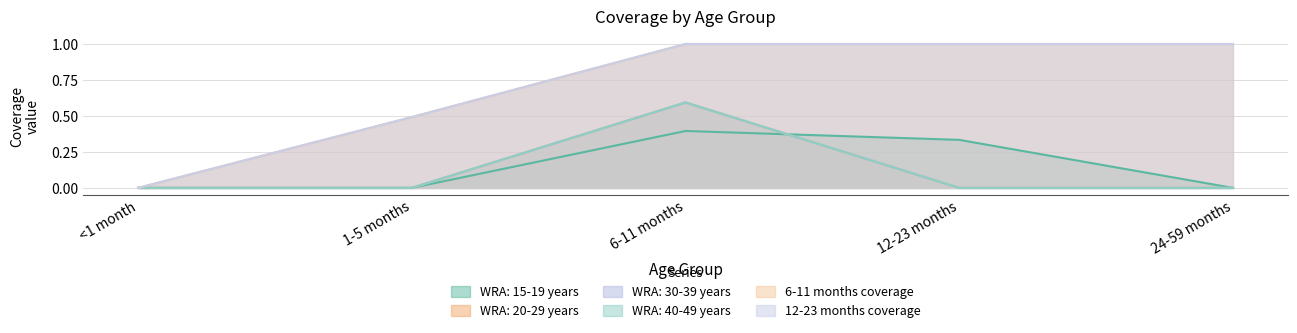

How many times do WRA: 15-19 years and WRA: 20-29 years cross each other?

1